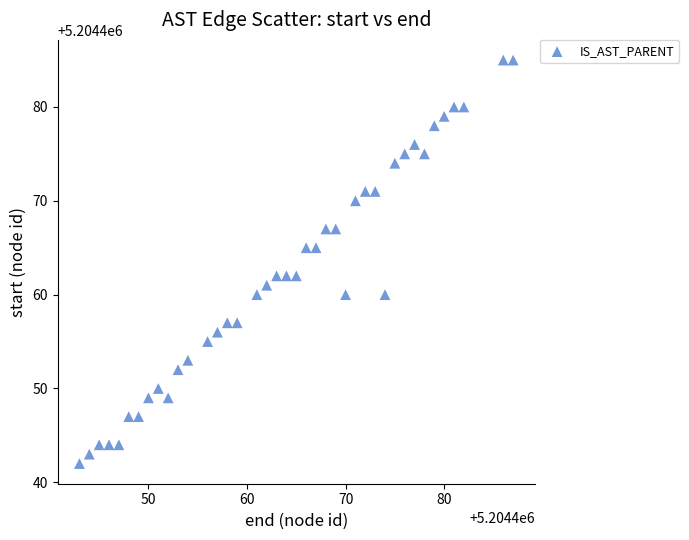

What is the range of X values (max minus min)?

44